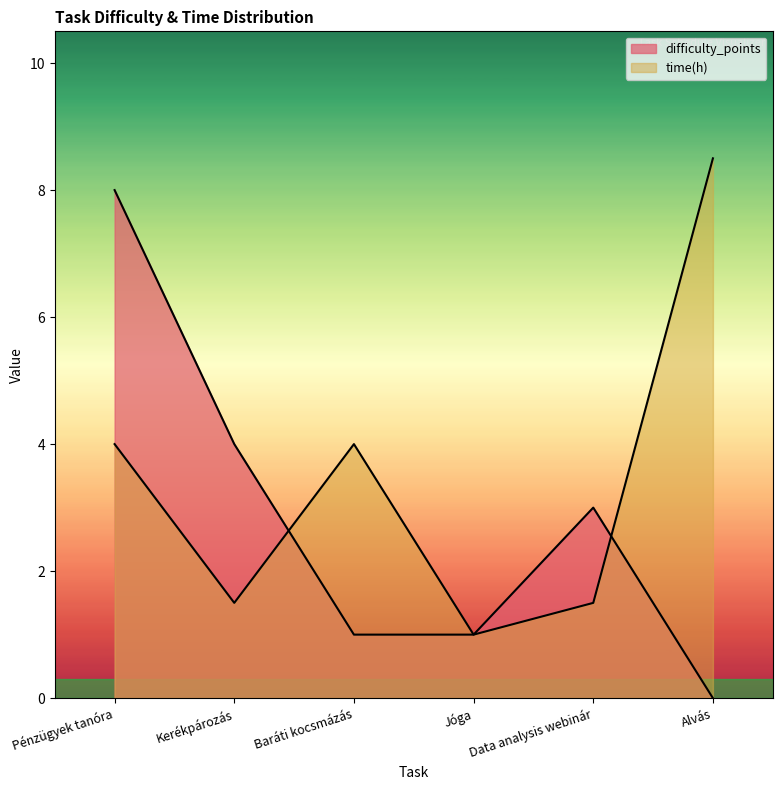

The value of difficulty_points at Kerékpározás is 4.0. True or false?

True